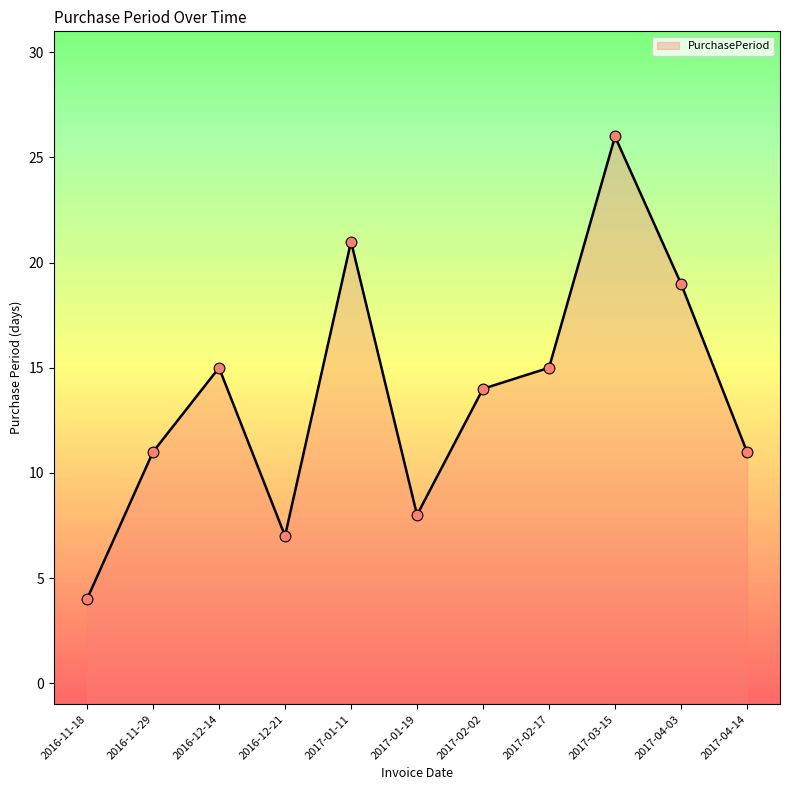

Approximately how many times larger is the value at 2017-01-11 compared to 2017-02-17?

1.4